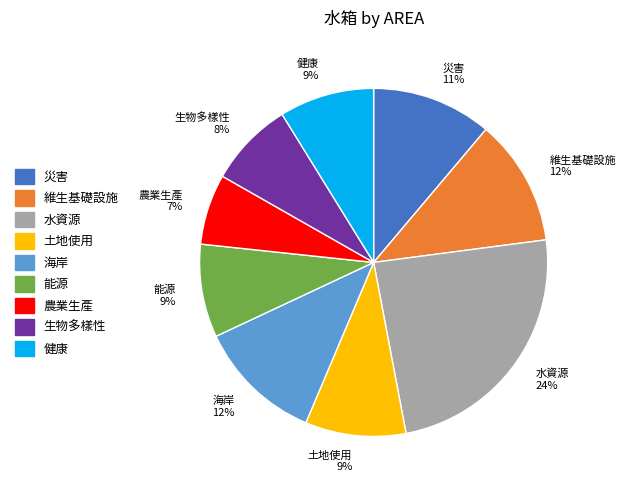

What percentage is the 農業生產 slice, to the nearest percent?

7%